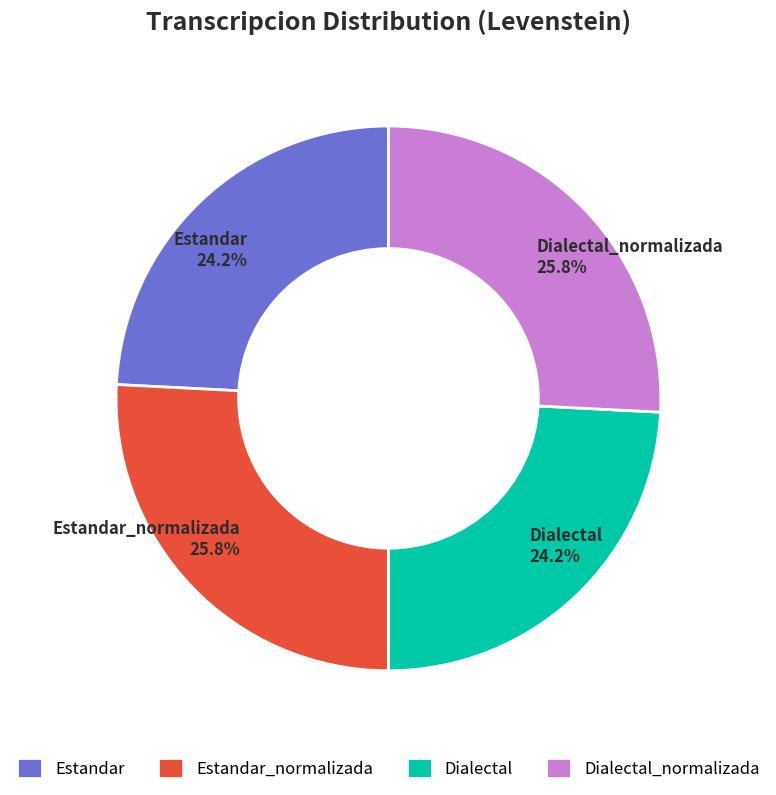

Approximately how many times larger is the value at Dialectal compared to Estandar_normalizada?

0.9